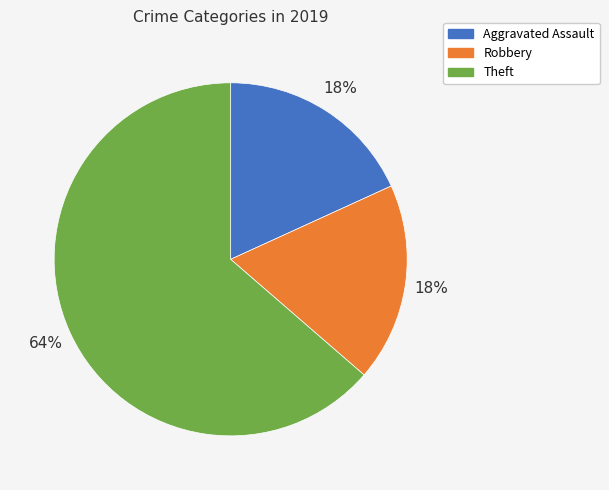

Is there any slice that represents more than half of the pie?

Yes